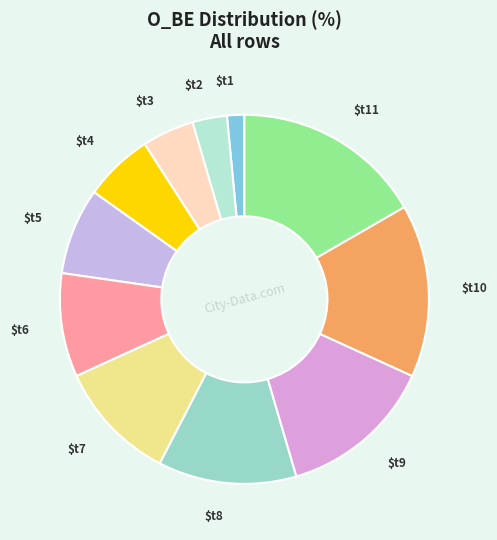

Does $t7 account for over 50% of the chart?

No